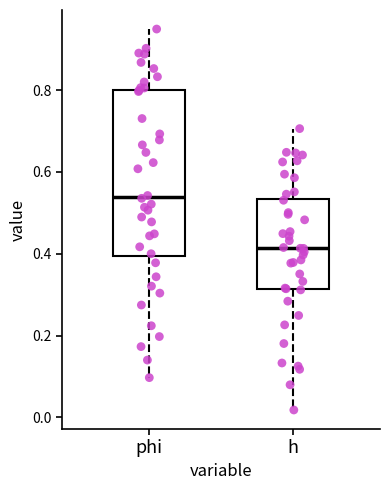

Reading left to right, transcribe this box plot: for each box, give where its median line is, the range the box spans, and where its two whiskers end, as read against the y-axis. The values are not printed on the chart, so give them approximately, as read against the axis.

phi: median 0.54, box 0.40 to 0.80, whiskers 0.10 to 0.94
h: median 0.42, box 0.32 to 0.54, whiskers 0.02 to 0.70